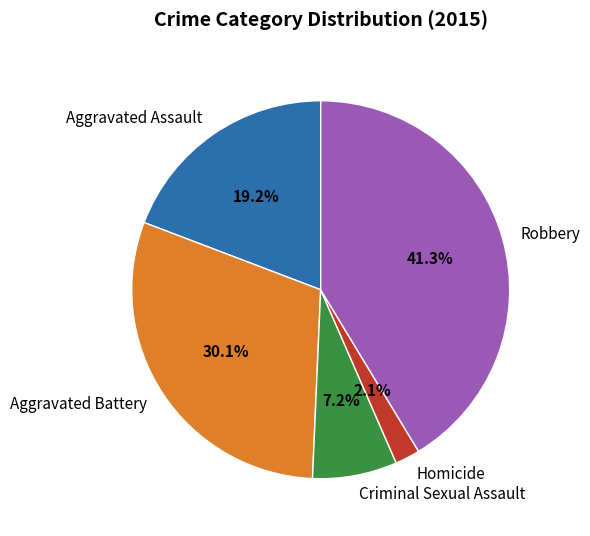

What is the largest slice in the pie chart?

Robbery